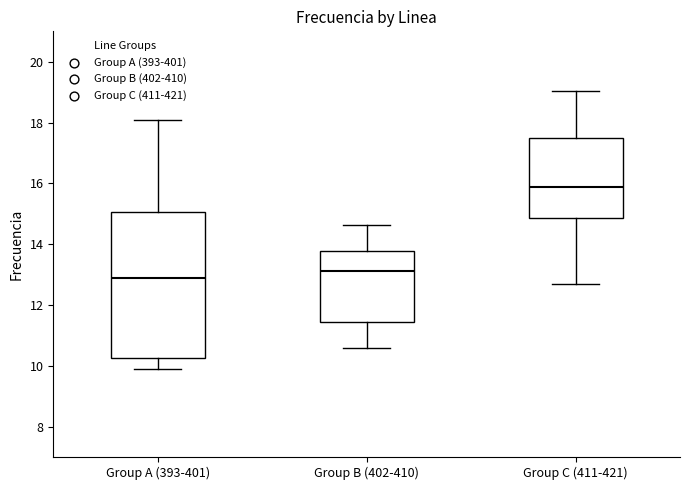

Where is the lower edge of the box for Group B (402-410) on the y-axis? The values are not printed on the chart, so give them approximately, as read against the axis.

11.4